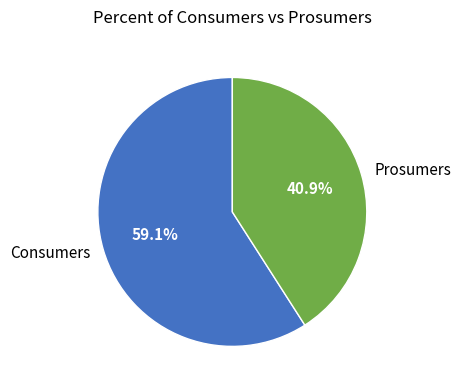

What is the ratio of the value at Prosumers to the value at Consumers?

0.7